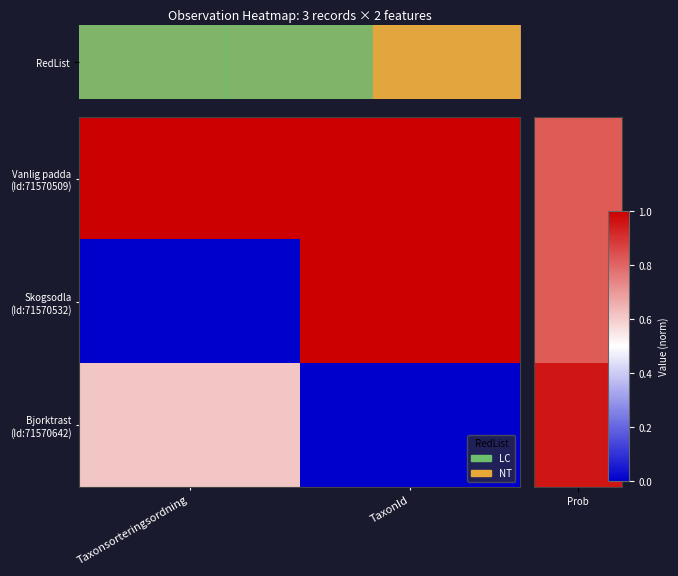

At which category does the chart reach its peak across all series?

TaxonId